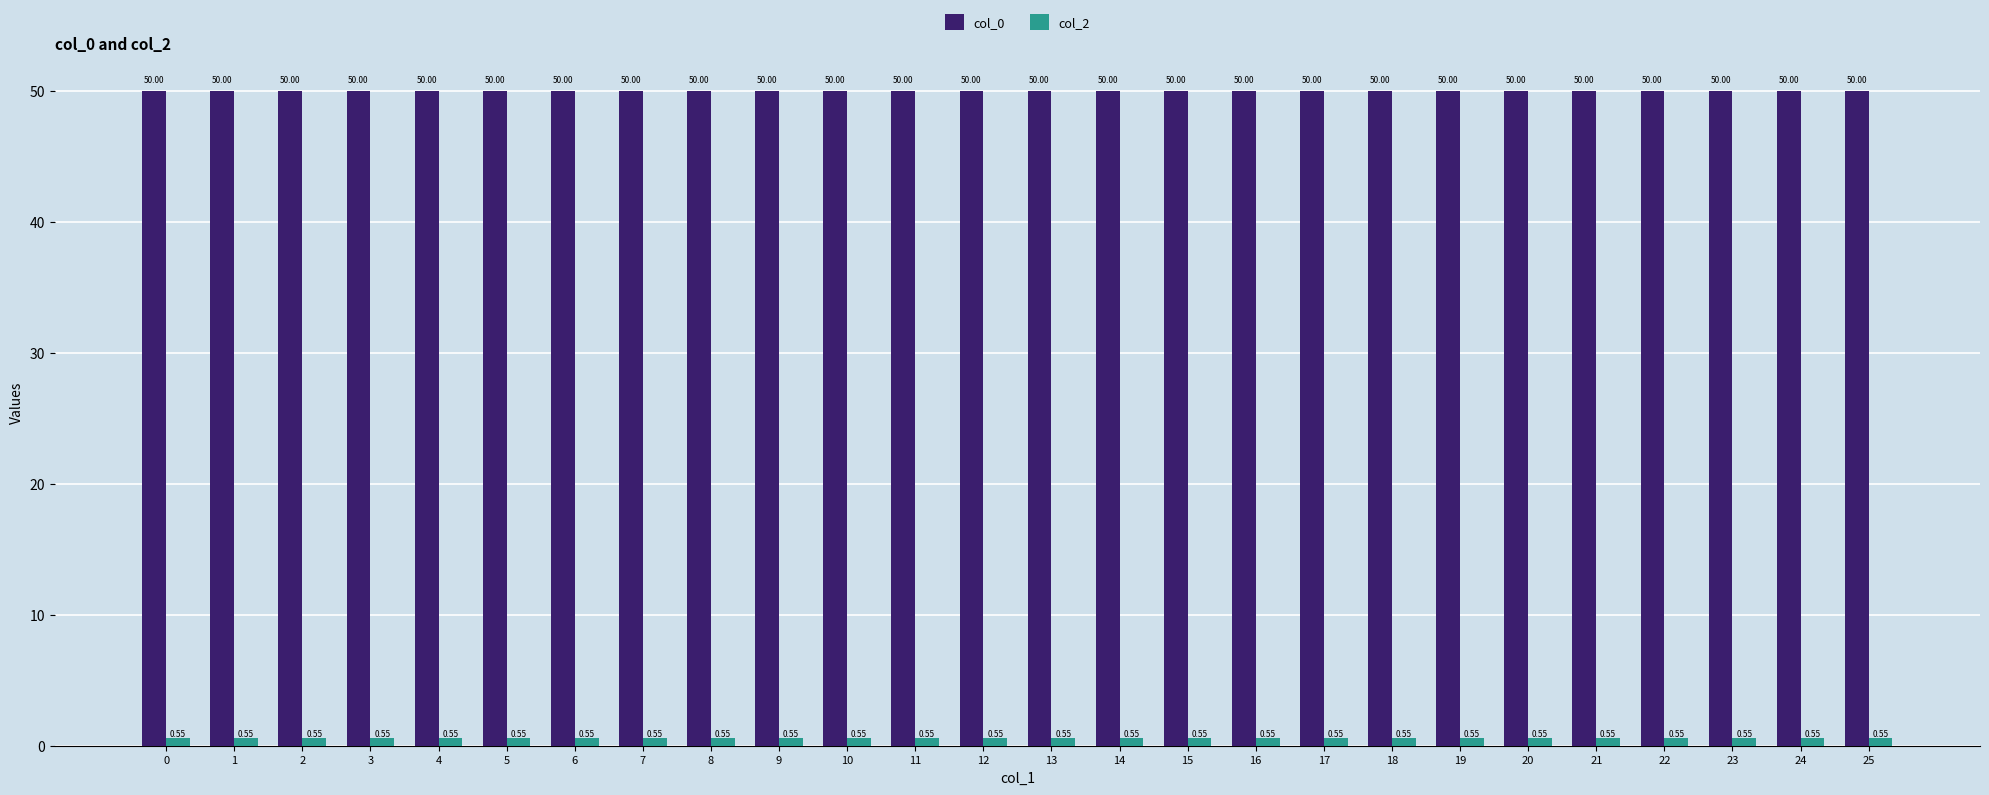

Rank the series at 18 from highest to lowest value.

col_0, col_2